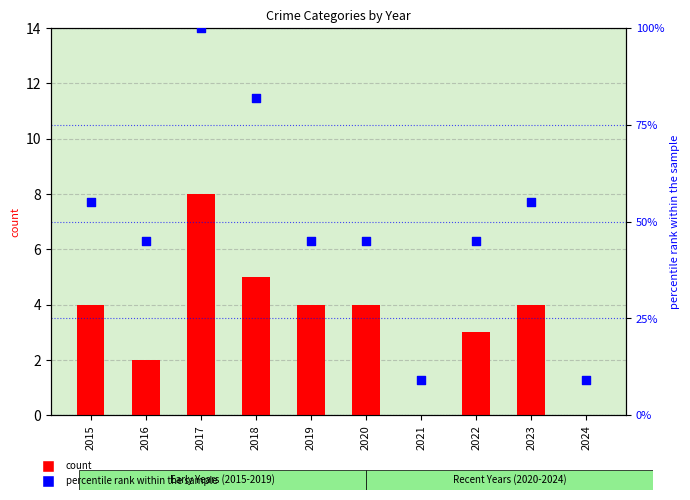

Is the value of percentile rank within the sample at 2018 greater than the value of count at 2019?

Yes